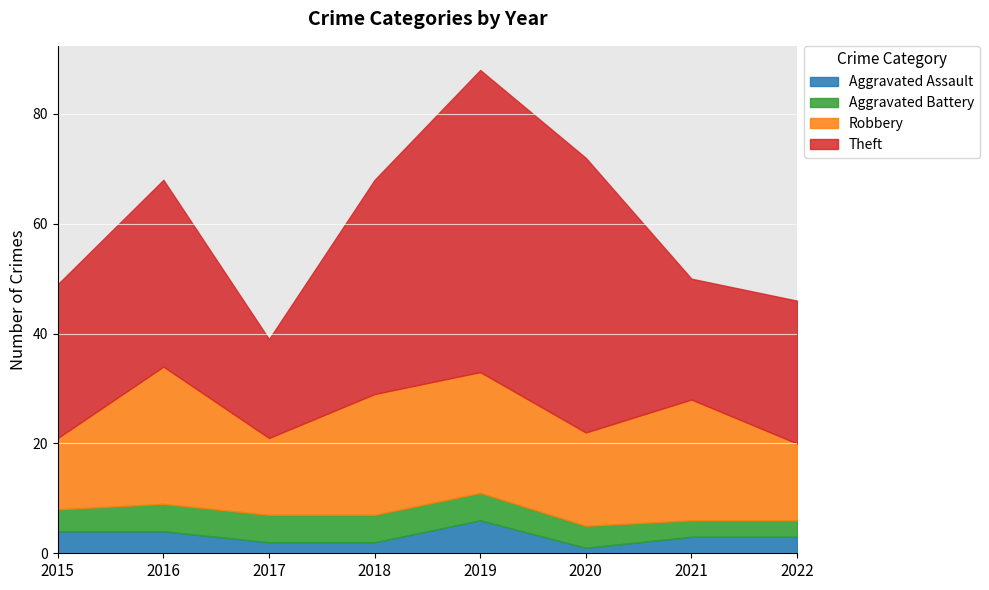

Reading left to right, extract all data points from this chart.

Aggravated Assault: 2015=4	2016=4	2017=2	2018=2	2019=6	2020=1	2021=3	2022=3
Aggravated Battery: 2015=4	2016=5	2017=5	2018=5	2019=5	2020=4	2021=3	2022=3
Robbery: 2015=13	2016=25	2017=14	2018=22	2019=22	2020=17	2021=22	2022=14
Theft: 2015=28	2016=34	2017=18	2018=39	2019=55	2020=50	2021=22	2022=26